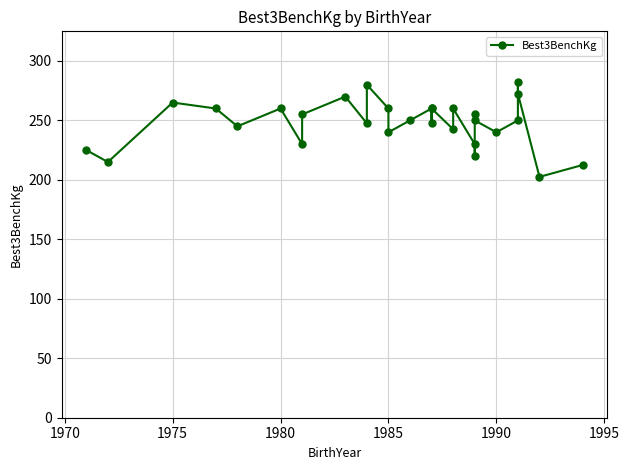

Is it true that the value at 14 is 180.5?

False